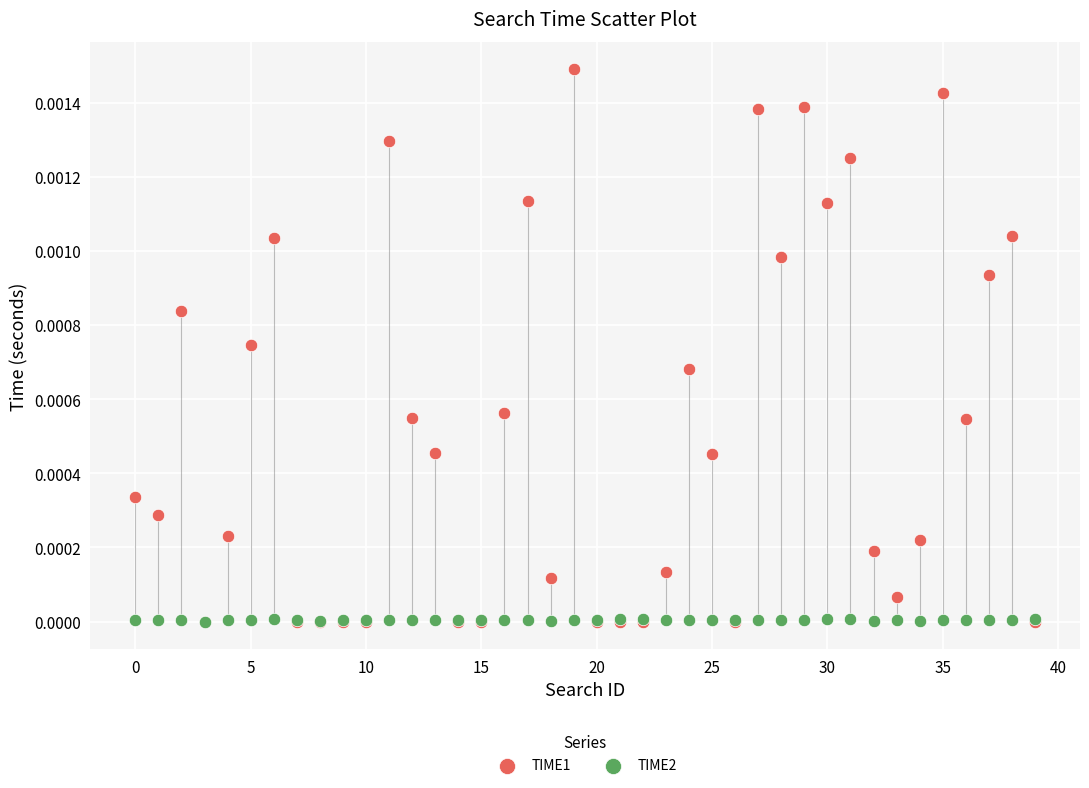

Which series contains the highest Y value?

TIME1